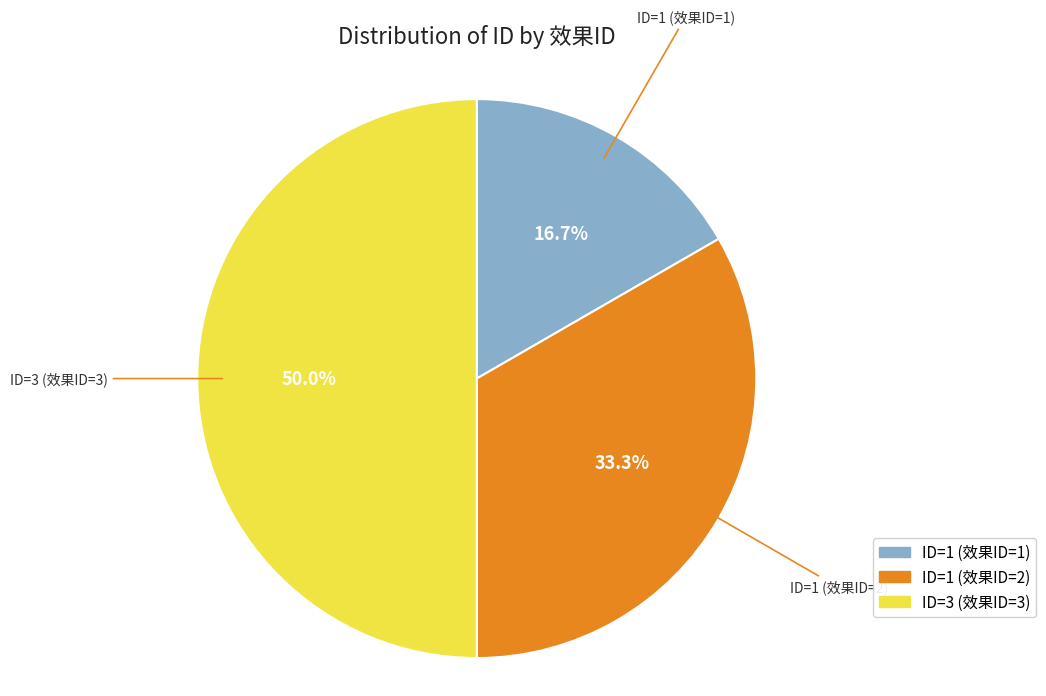

What percentage is NOT represented by ID=1 (效果ID=1)?

83.3%